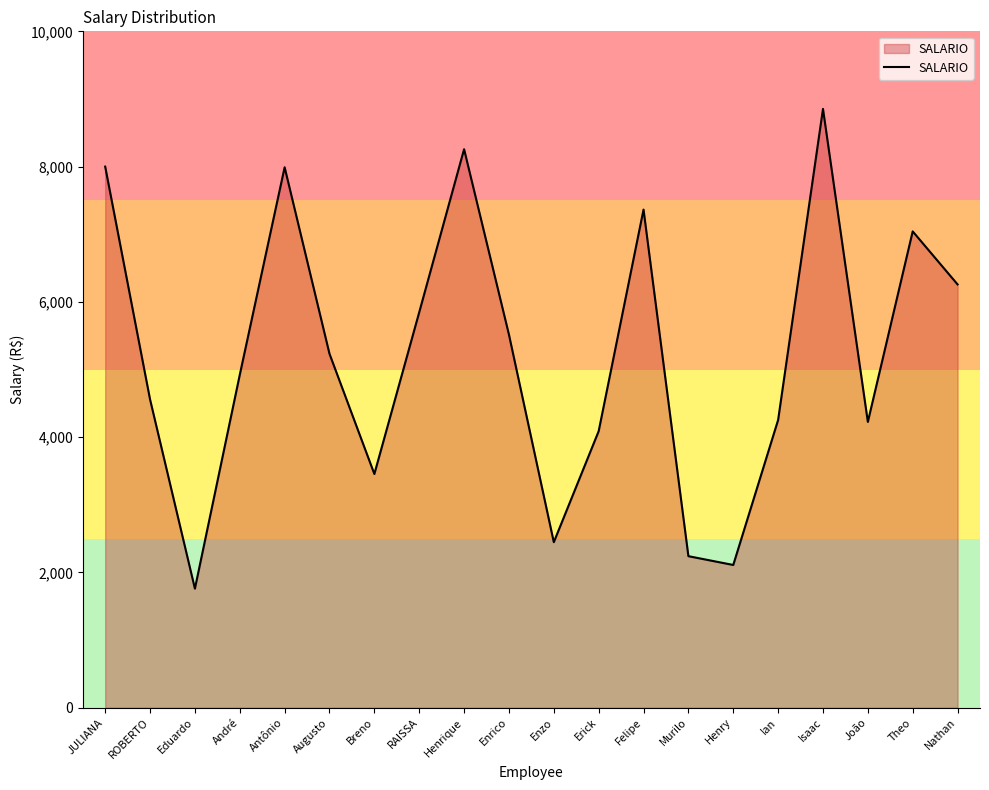

Count the number of data series in this chart.

1